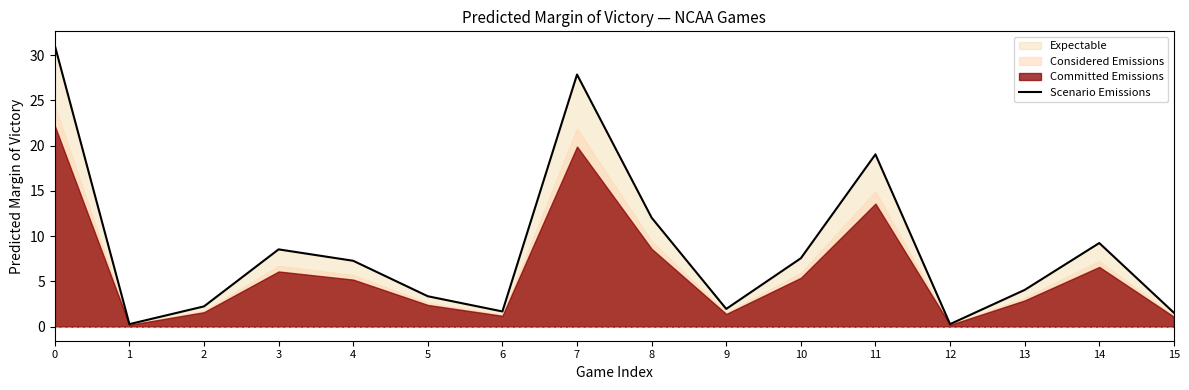

List the labels in order of value, smallest first.

1, 12, 15, 6, 9, 2, 5, 13, 4, 10, 3, 14, 8, 11, 7, 0